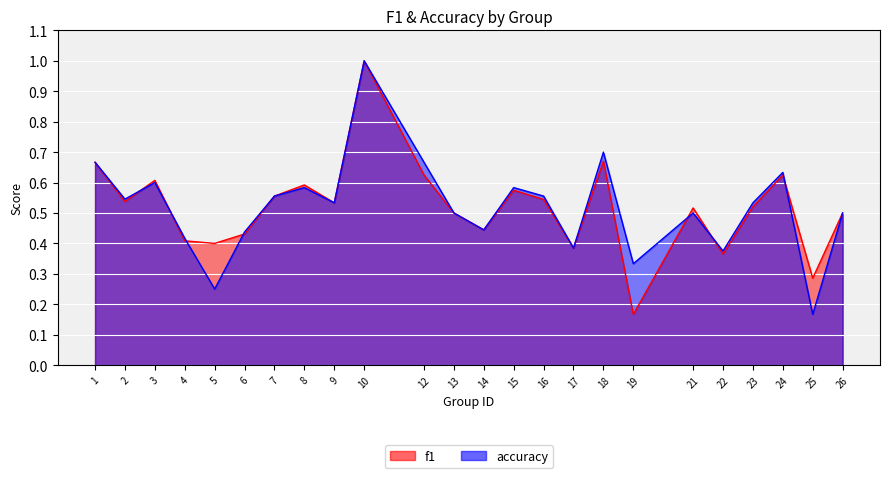

What is the value of the accuracy point at the 9th from the left?

0.5